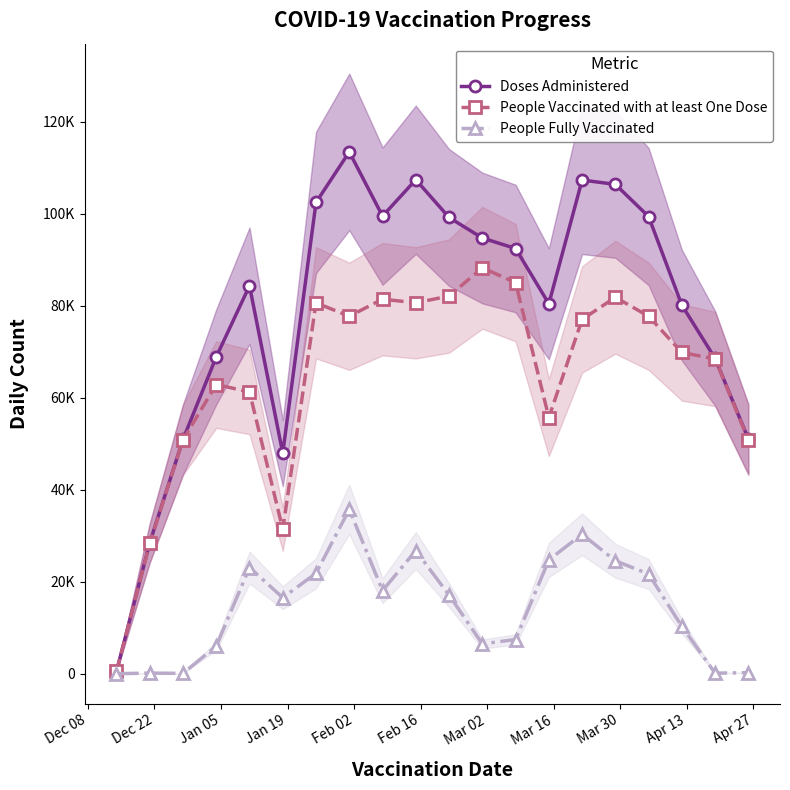

True or false: People Vaccinated with at least One Dose and Doses Administered cross at least once.

False